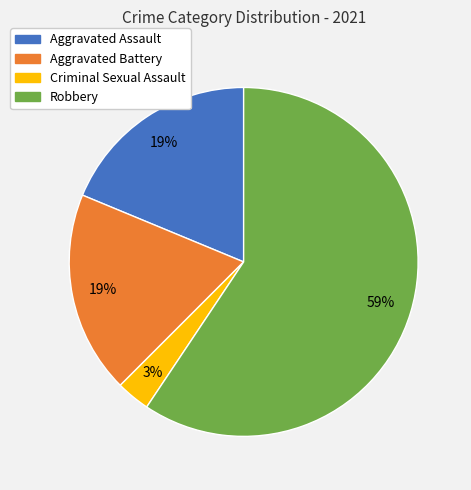

To the nearest percent, what is the combined percentage of Aggravated Assault and Criminal Sexual Assault?

22%